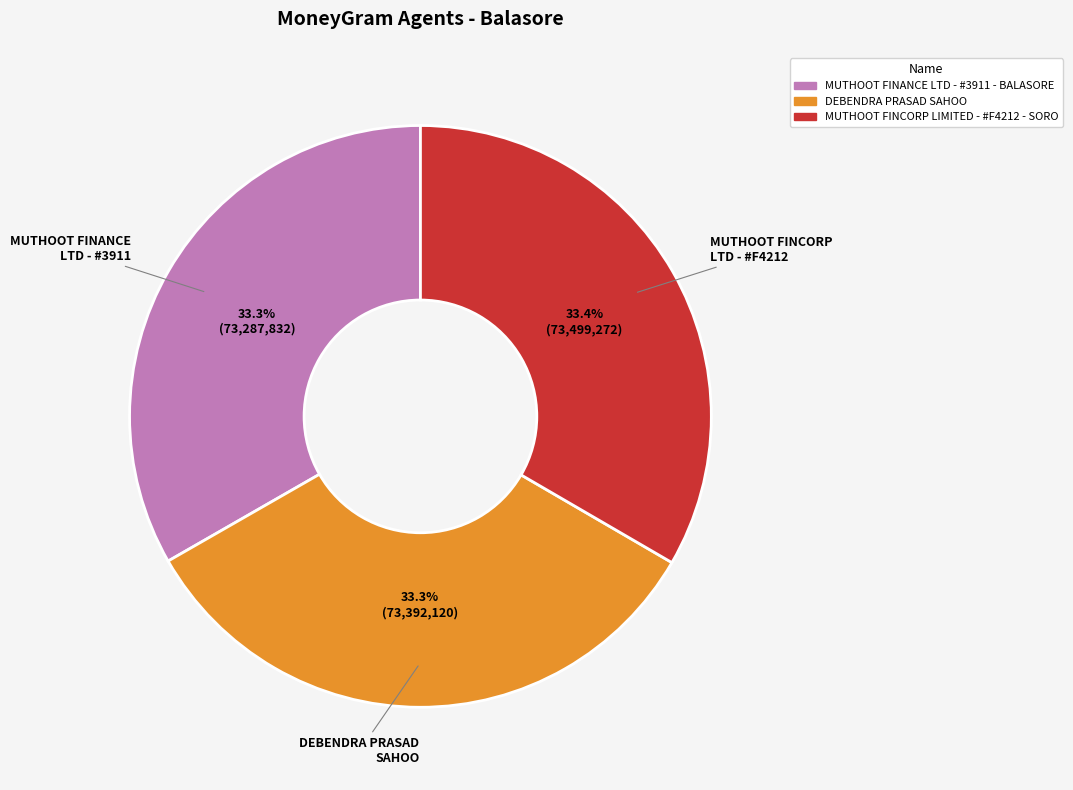

Approximately how many times larger is the value at MUTHOOT FINCORP LIMITED - #F4212 - SORO compared to DEBENDRA PRASAD SAHOO?

1.0